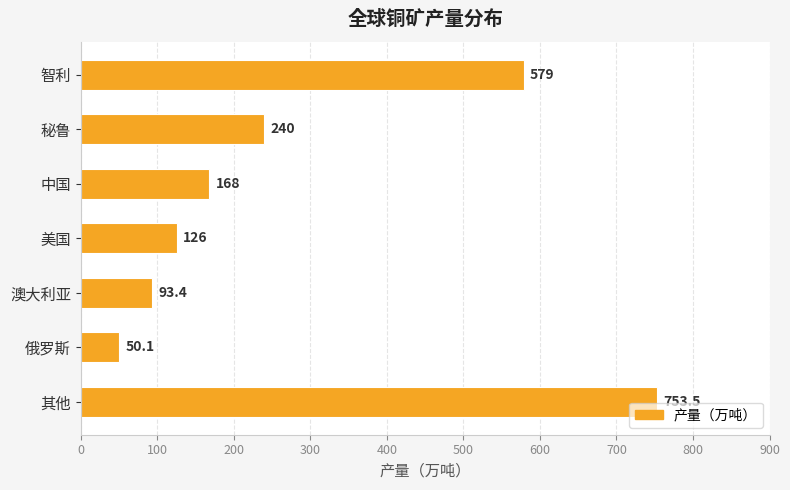

True or false: the data shows 753.5 at 其他.

True